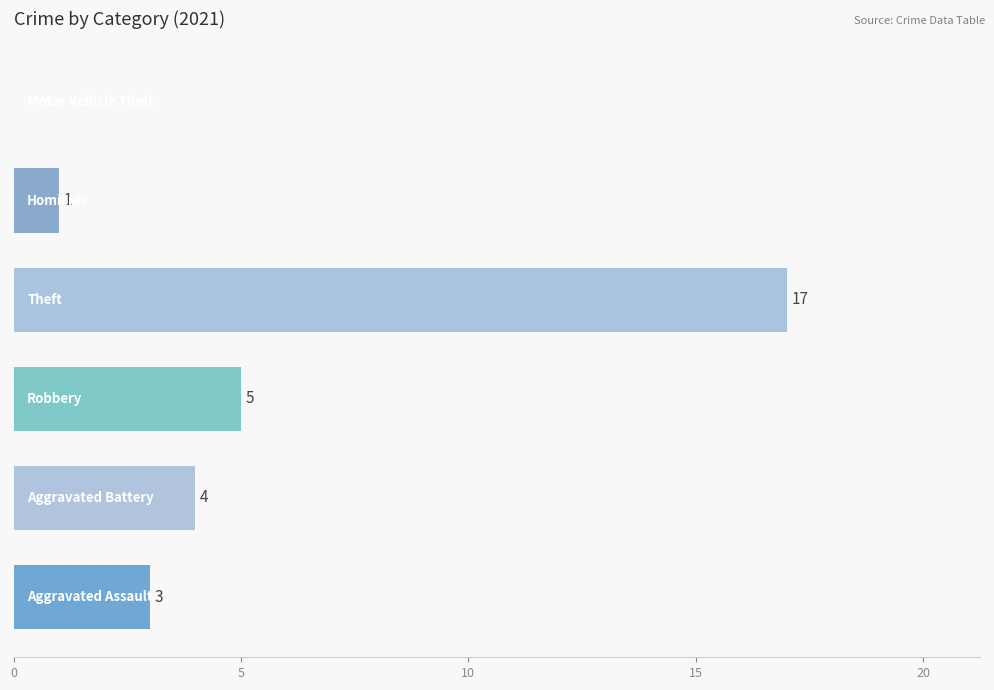

What is the greatest value displayed?

17